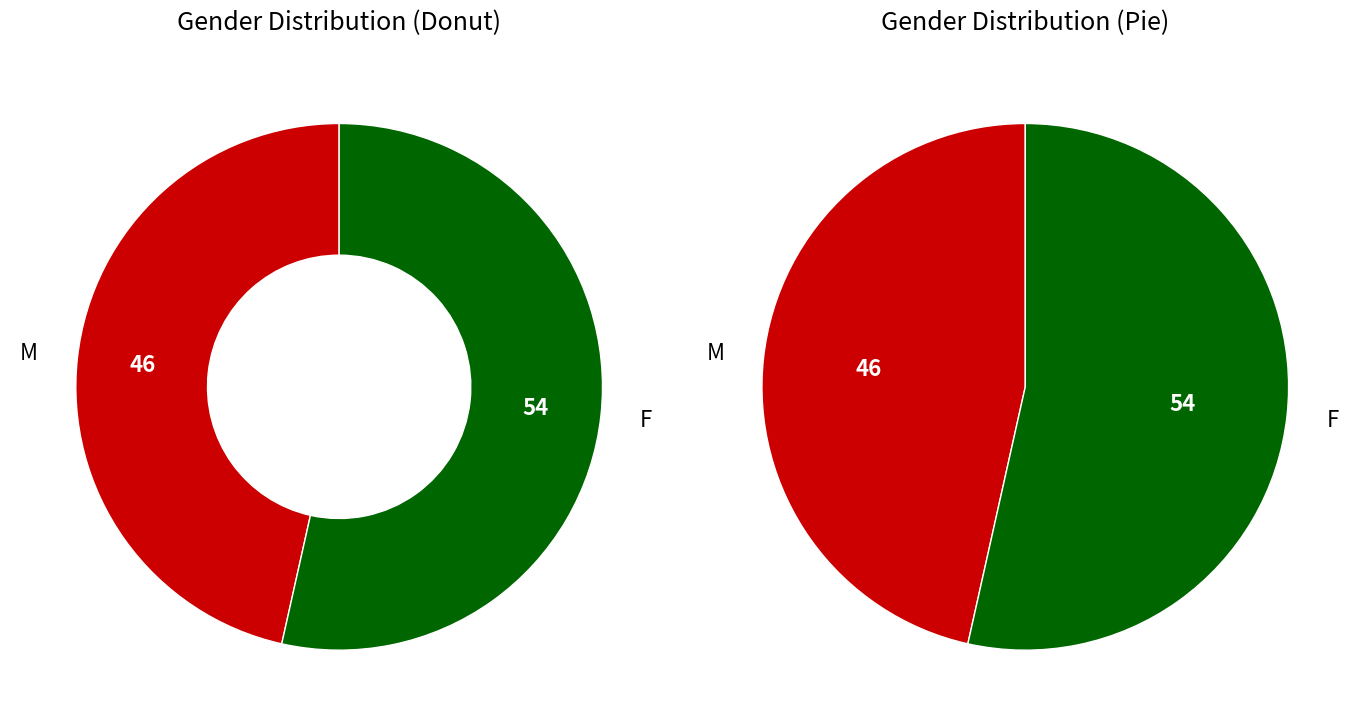

Which has a higher value, M or F?

F